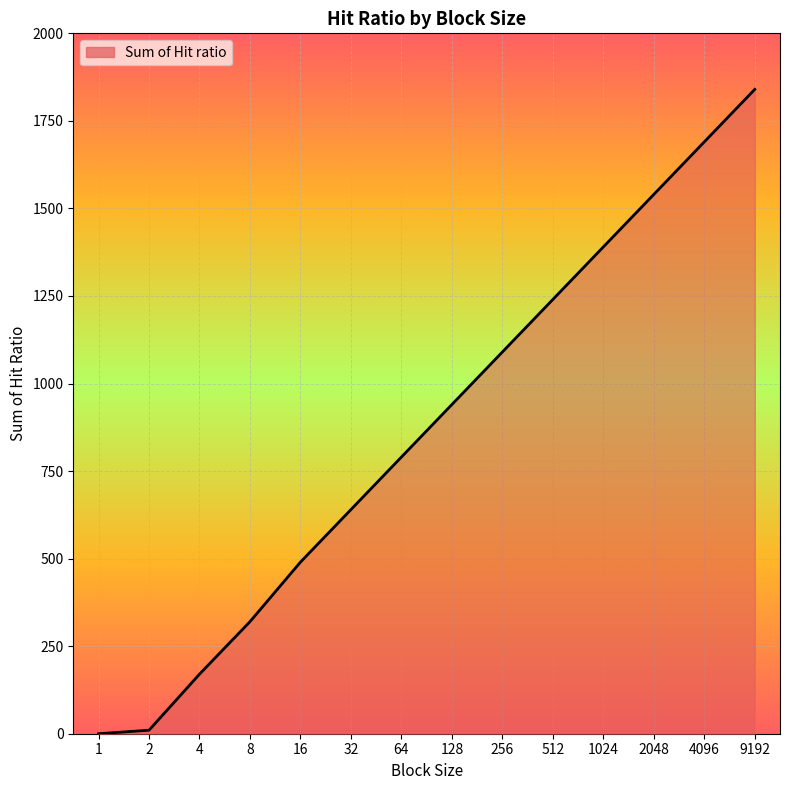

True or false: the data has more than 0 interior local peaks.

False